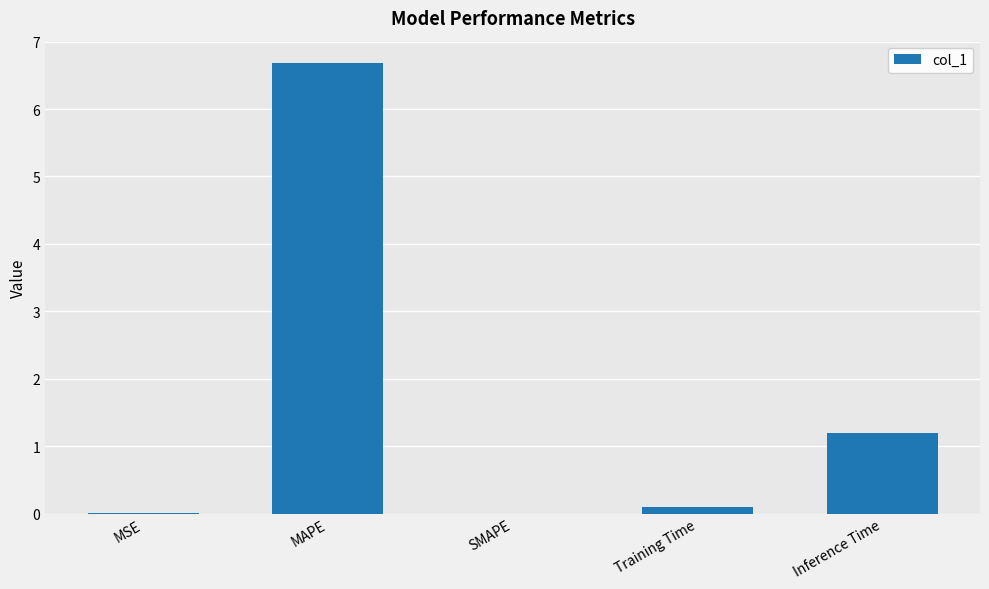

What value does the data have at Inference Time?

1.2